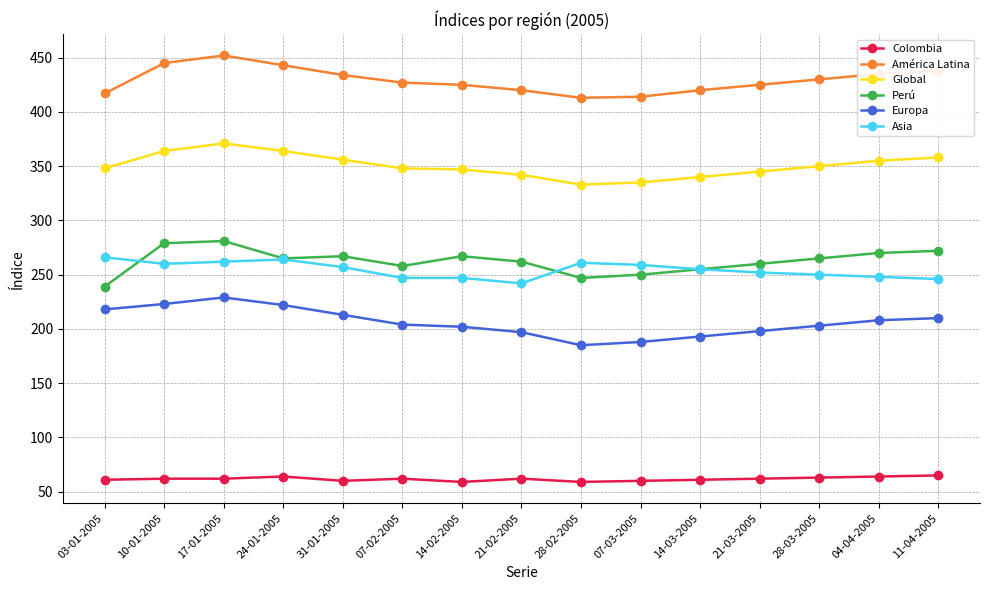

How many lines are shown in the chart?

6